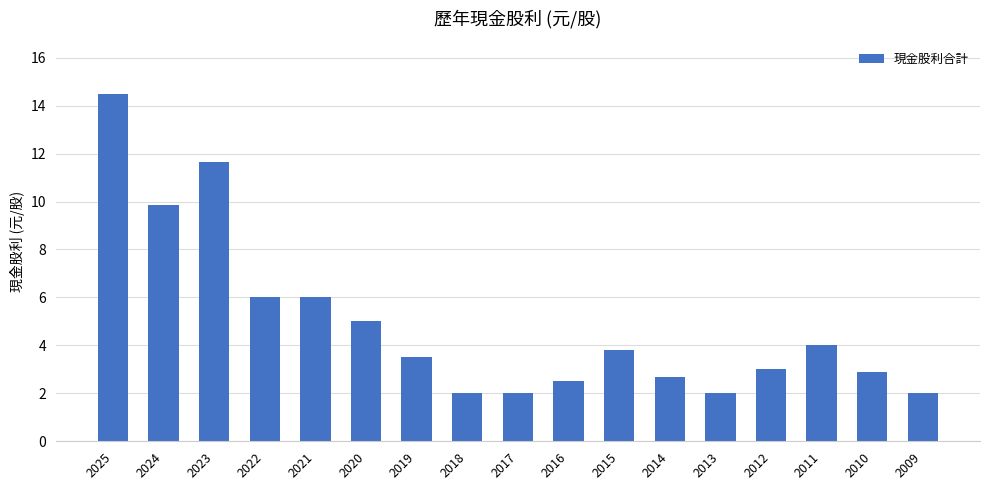

What is the average value?

4.9